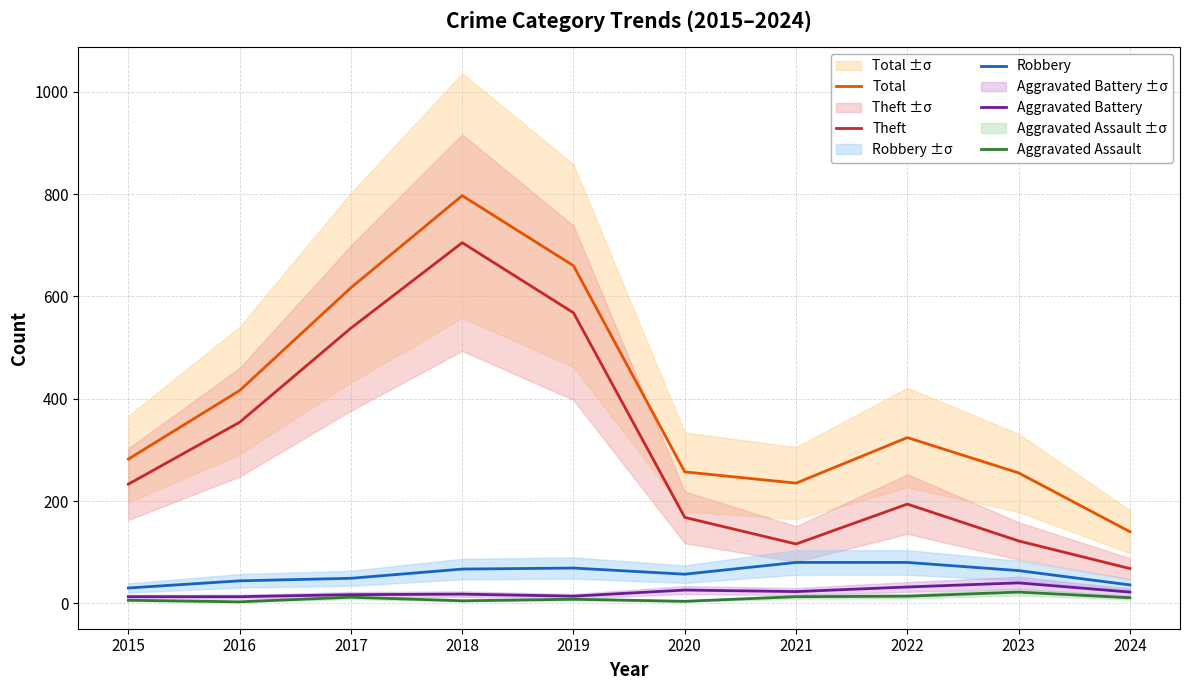

What is the value of the Total point at the 6th from the left?

257